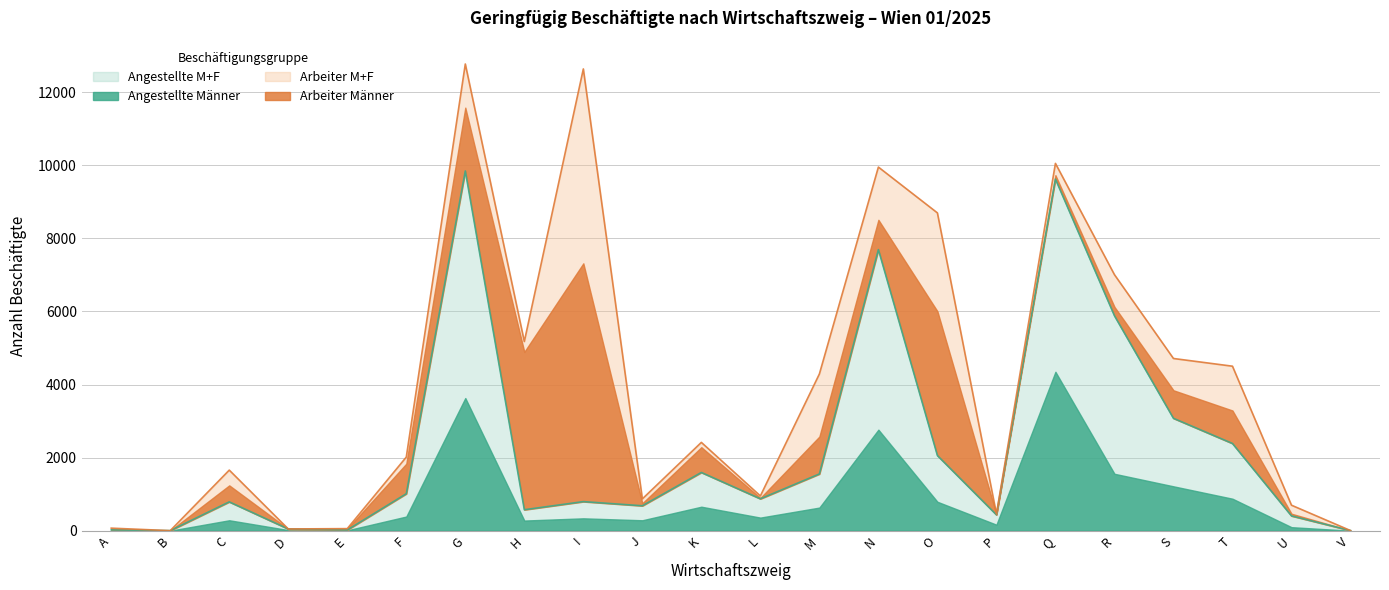

The Angestellte M+F series shows 872 at L. True or false?

True